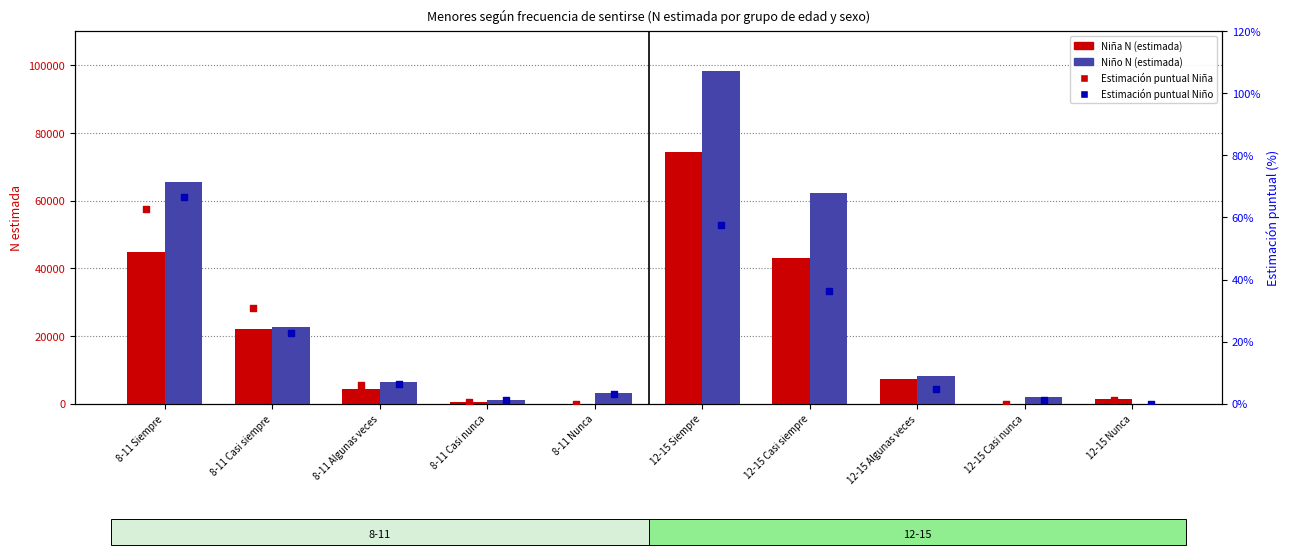

Which series contains the lowest Y value?

Niña N (estimada)